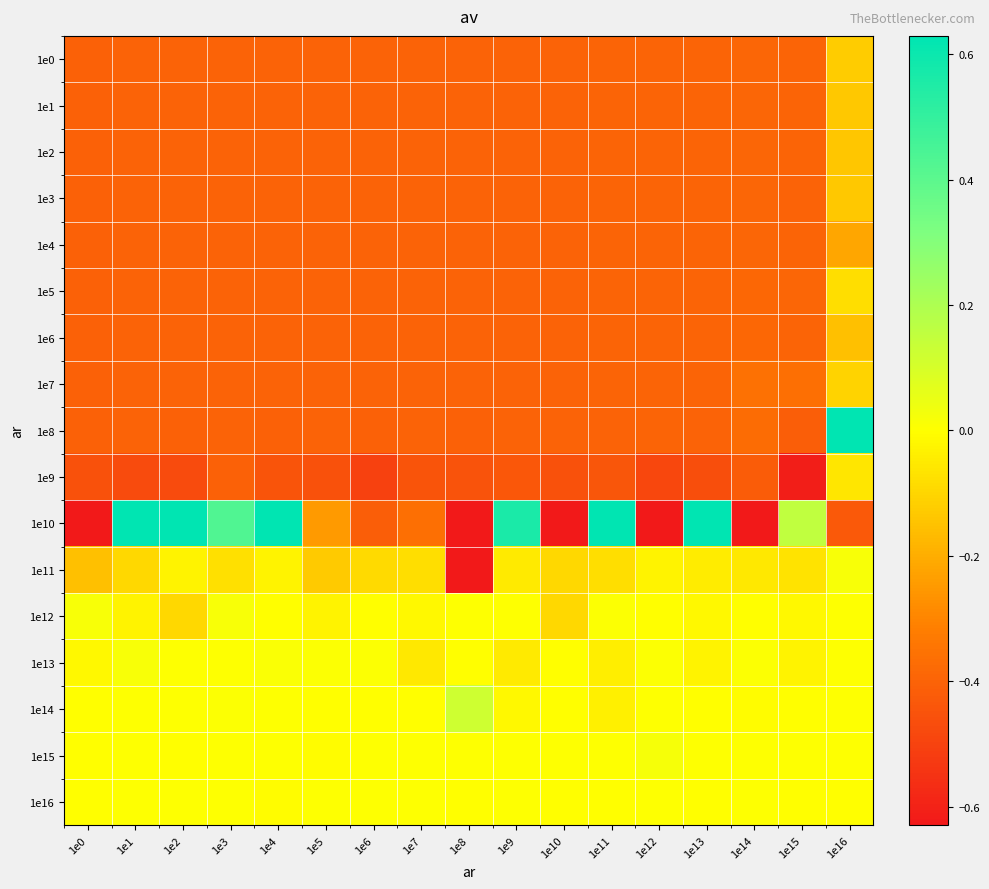

Reading left to right, what are all the values shown in this chart?

1e0: 1e0=-0.4	1e1=-0.4	1e2=-0.4	1e3=-0.4	1e4=-0.4	1e5=-0.4	1e6=-0.4	1e7=-0.4	1e8=-0.4	1e9=-0.4	1e10=-0.4	1e11=-0.4	1e12=-0.4	1e13=-0.4	1e14=-0.4	1e15=-0.4	1e16=-0.1
1e1: 1e0=-0.4	1e1=-0.4	1e2=-0.4	1e3=-0.4	1e4=-0.4	1e5=-0.4	1e6=-0.4	1e7=-0.4	1e8=-0.4	1e9=-0.4	1e10=-0.4	1e11=-0.4	1e12=-0.4	1e13=-0.4	1e14=-0.4	1e15=-0.4	1e16=-0.1
1e2: 1e0=-0.4	1e1=-0.4	1e2=-0.4	1e3=-0.4	1e4=-0.4	1e5=-0.4	1e6=-0.4	1e7=-0.4	1e8=-0.4	1e9=-0.4	1e10=-0.4	1e11=-0.4	1e12=-0.4	1e13=-0.4	1e14=-0.4	1e15=-0.4	1e16=-0.1
1e3: 1e0=-0.4	1e1=-0.4	1e2=-0.4	1e3=-0.4	1e4=-0.4	1e5=-0.4	1e6=-0.4	1e7=-0.4	1e8=-0.4	1e9=-0.4	1e10=-0.4	1e11=-0.4	1e12=-0.4	1e13=-0.4	1e14=-0.4	1e15=-0.4	1e16=-0.1
1e4: 1e0=-0.4	1e1=-0.4	1e2=-0.4	1e3=-0.4	1e4=-0.4	1e5=-0.4	1e6=-0.4	1e7=-0.4	1e8=-0.4	1e9=-0.4	1e10=-0.4	1e11=-0.4	1e12=-0.4	1e13=-0.4	1e14=-0.4	1e15=-0.4	1e16=-0.2
1e5: 1e0=-0.4	1e1=-0.4	1e2=-0.4	1e3=-0.4	1e4=-0.4	1e5=-0.4	1e6=-0.4	1e7=-0.4	1e8=-0.4	1e9=-0.4	1e10=-0.4	1e11=-0.4	1e12=-0.4	1e13=-0.4	1e14=-0.4	1e15=-0.4	1e16=-0.1
1e6: 1e0=-0.4	1e1=-0.4	1e2=-0.4	1e3=-0.4	1e4=-0.4	1e5=-0.4	1e6=-0.4	1e7=-0.4	1e8=-0.4	1e9=-0.4	1e10=-0.4	1e11=-0.4	1e12=-0.4	1e13=-0.4	1e14=-0.4	1e15=-0.4	1e16=-0.2
1e7: 1e0=-0.4	1e1=-0.4	1e2=-0.4	1e3=-0.4	1e4=-0.4	1e5=-0.4	1e6=-0.4	1e7=-0.4	1e8=-0.4	1e9=-0.4	1e10=-0.4	1e11=-0.4	1e12=-0.4	1e13=-0.4	1e14=-0.4	1e15=-0.4	1e16=-0.1
1e8: 1e0=-0.4	1e1=-0.4	1e2=-0.4	1e3=-0.4	1e4=-0.4	1e5=-0.4	1e6=-0.4	1e7=-0.4	1e8=-0.4	1e9=-0.4	1e10=-0.4	1e11=-0.4	1e12=-0.4	1e13=-0.4	1e14=-0.4	1e15=-0.4	1e16=29.7
1e9: 1e0=-0.5	1e1=-0.5	1e2=-0.5	1e3=-0.4	1e4=-0.4	1e5=-0.5	1e6=-0.5	1e7=-0.4	1e8=-0.4	1e9=-0.4	1e10=-0.5	1e11=-0.4	1e12=-0.5	1e13=-0.5	1e14=-0.4	1e15=-0.6	1e16=-0.1
1e10: 1e0=-1.4	1e1=26.5	1e2=1.2	1e3=0.4	1e4=1.7	1e5=-0.2	1e6=-0.4	1e7=-0.4	1e8=-148.6	1e9=0.6	1e10=-0.7	1e11=1.3	1e12=-0.9	1e13=0.8	1e14=-0.9	1e15=0.2	1e16=-0.4
1e11: 1e0=-0.2	1e1=-0.1	1e2=-0.0	1e3=-0.1	1e4=-0.0	1e5=-0.1	1e6=-0.1	1e7=-0.1	1e8=-0.9	1e9=-0.1	1e10=-0.1	1e11=-0.1	1e12=-0.0	1e13=-0.0	1e14=-0.1	1e15=-0.1	1e16=0.0
1e12: 1e0=0.0	1e1=-0.0	1e2=-0.1	1e3=0.0	1e4=-0.0	1e5=-0.0	1e6=-0.0	1e7=-0.0	1e8=0.0	1e9=0.0	1e10=-0.1	1e11=0.0	1e12=-0.0	1e13=-0.0	1e14=-0.0	1e15=-0.0	1e16=0.0
1e13: 1e0=-0.0	1e1=0.0	1e2=0.0	1e3=0.0	1e4=0.0	1e5=0.0	1e6=0.0	1e7=-0.1	1e8=-0.0	1e9=-0.1	1e10=-0.0	1e11=-0.0	1e12=0.0	1e13=-0.0	1e14=0.0	1e15=-0.0	1e16=0.0
1e14: 1e0=-0.0	1e1=0.0	1e2=0.0	1e3=0.0	1e4=0.0	1e5=-0.0	1e6=-0.0	1e7=-0.0	1e8=0.1	1e9=-0.0	1e10=-0.0	1e11=-0.0	1e12=0.0	1e13=-0.0	1e14=-0.0	1e15=-0.0	1e16=0.0
1e15: 1e0=-0.0	1e1=-0.0	1e2=-0.0	1e3=0.0	1e4=0.0	1e5=-0.0	1e6=0.0	1e7=0.0	1e8=0.0	1e9=0.0	1e10=0.0	1e11=0.0	1e12=0.0	1e13=0.0	1e14=0.0	1e15=0.0	1e16=0.0
1e16: 1e0=-0.0	1e1=0.0	1e2=0.0	1e3=0.0	1e4=-0.0	1e5=-0.0	1e6=0.0	1e7=0.0	1e8=-0.0	1e9=0.0	1e10=-0.0	1e11=-0.0	1e12=0.0	1e13=-0.0	1e14=-0.0	1e15=-0.0	1e16=-0.0